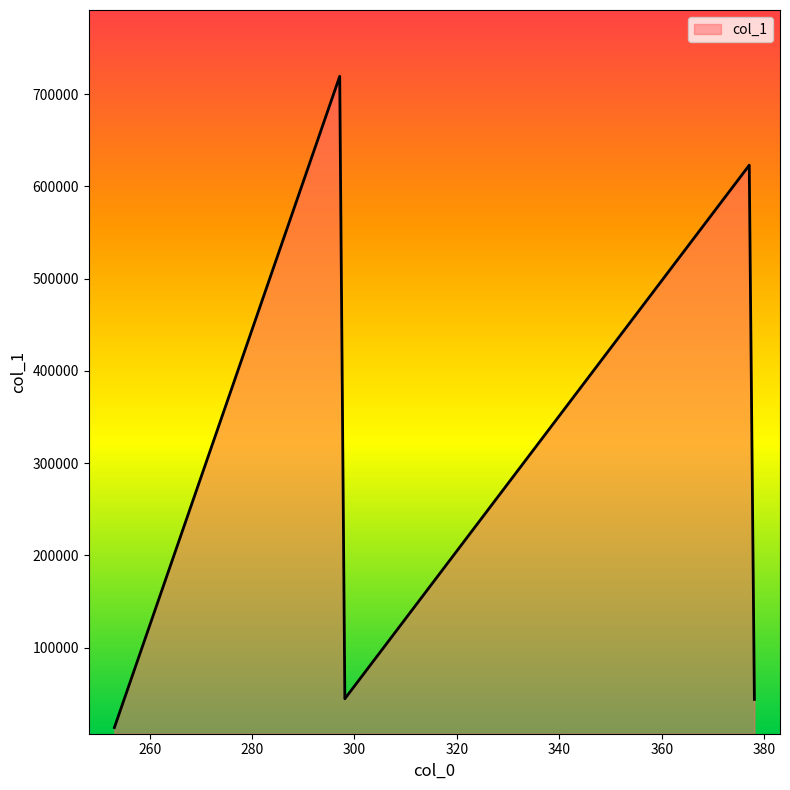

How many interior local valleys (lower than both neighbors) does the data have?

1